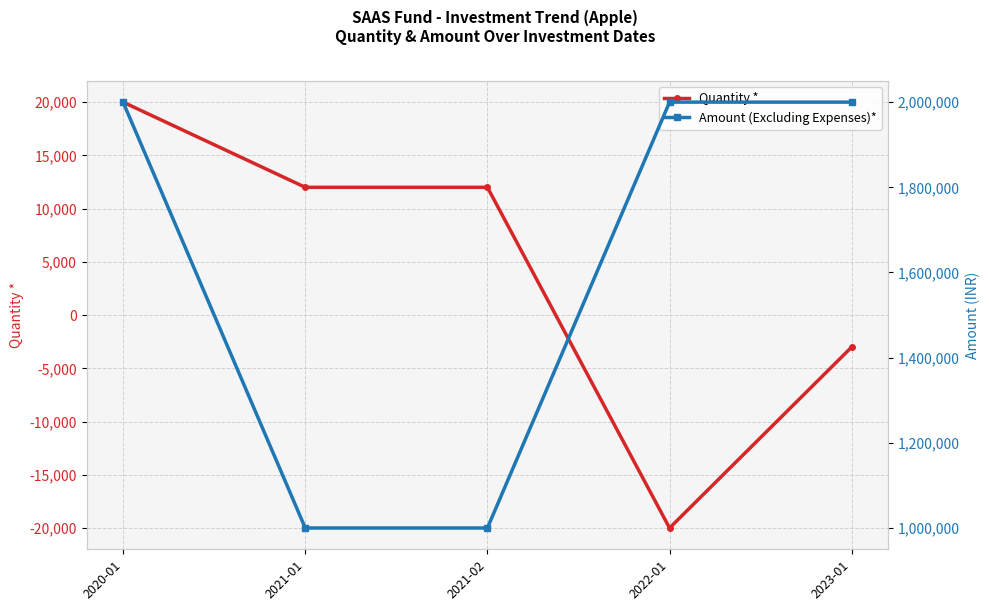

Is the value of Quantity * at 2021-01 greater than the value of Amount (Excluding Expenses)* at 2020-01?

No